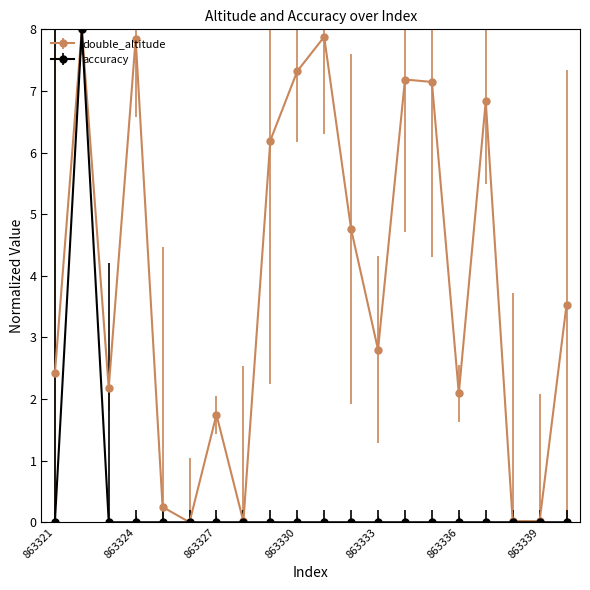

Which series has the largest total across all categories?

double_altitude